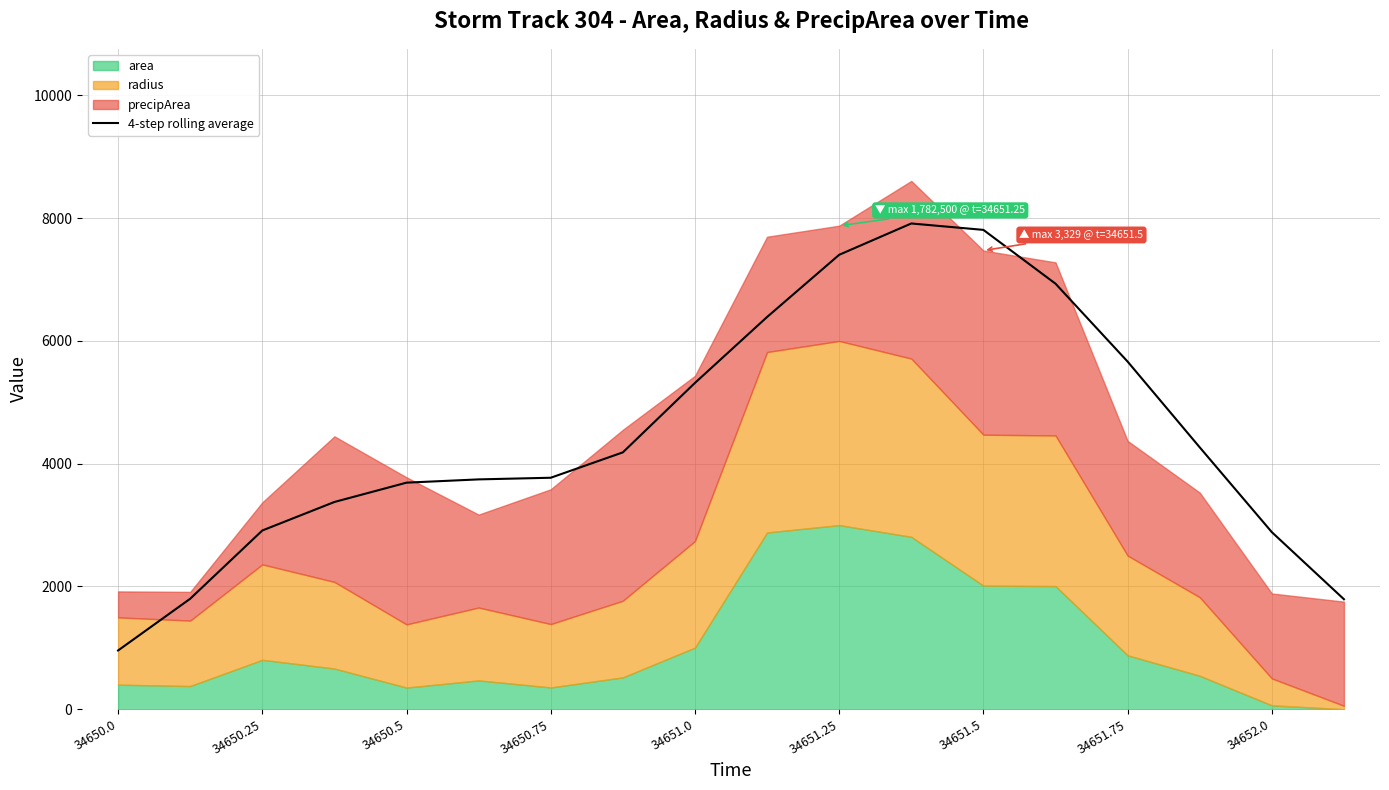

Is it true that 4-step rolling average equals 2885.2 at 34652.0?

True